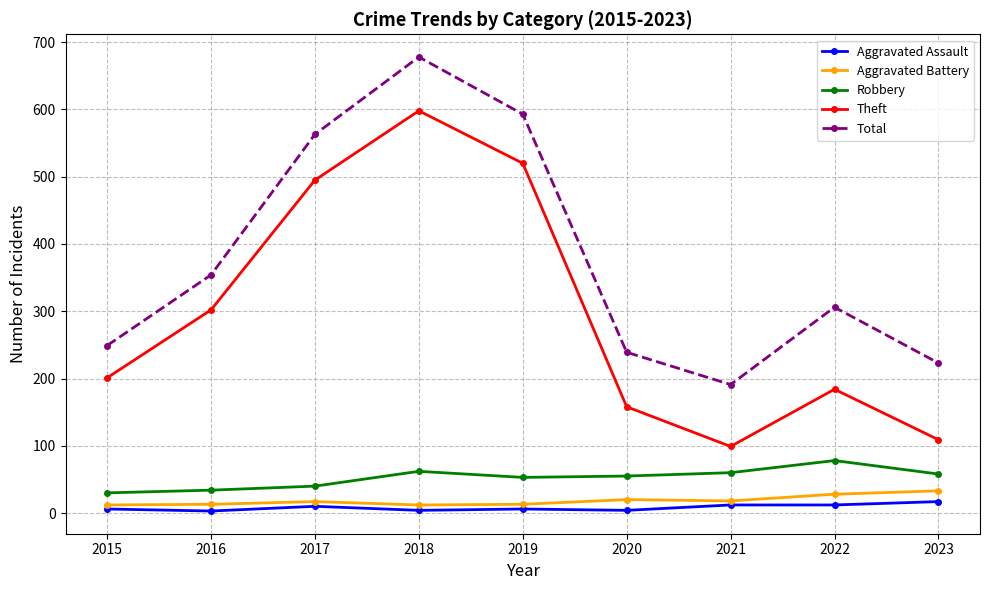

Which category has the highest value across all series?

2018